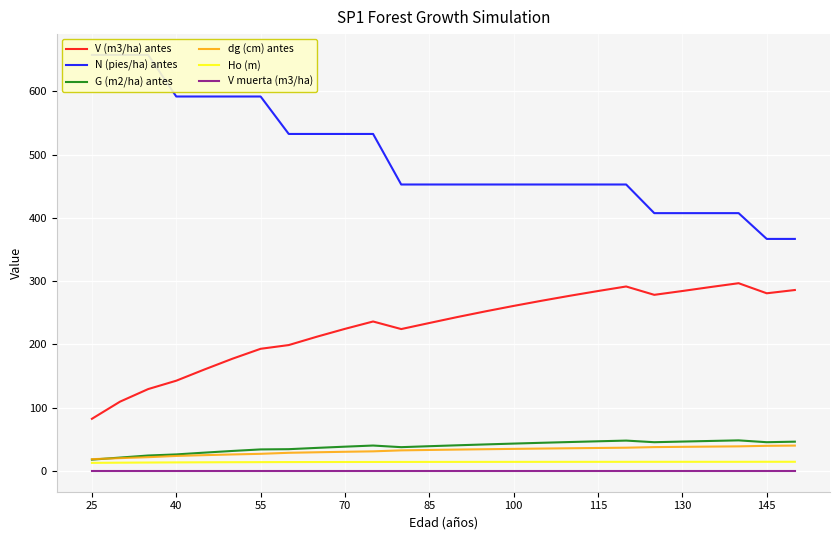

What is the difference between the maximum and minimum values in the V (m3/ha) antes series?

214.4